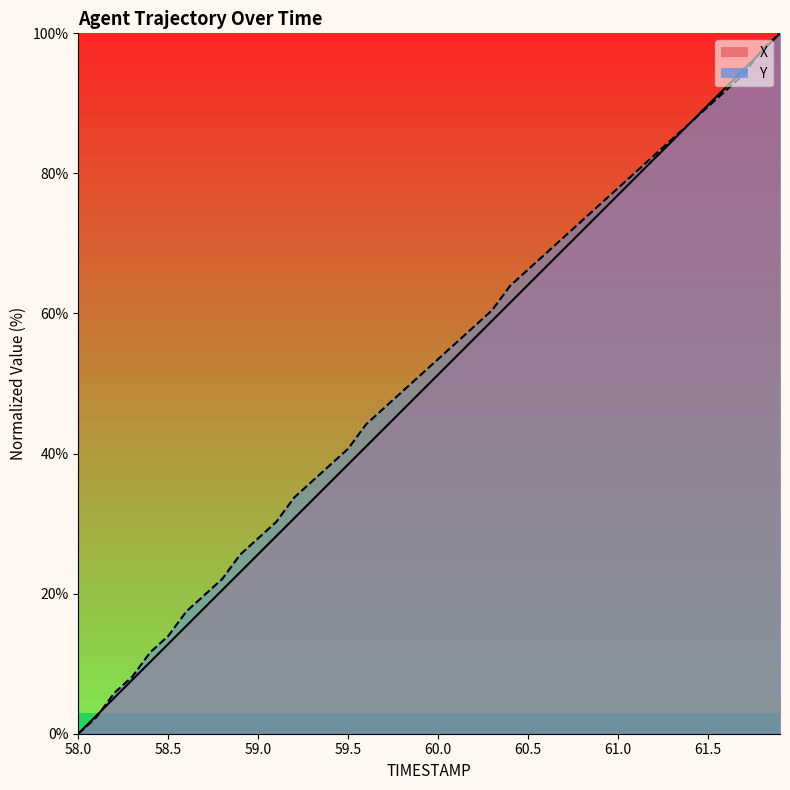

The X series shows 25.6 at 59.0. True or false?

True